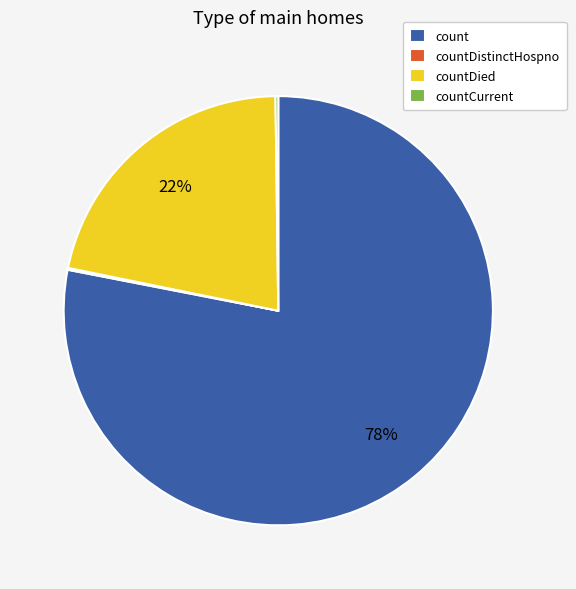

Between count and countDied, which is larger?

count